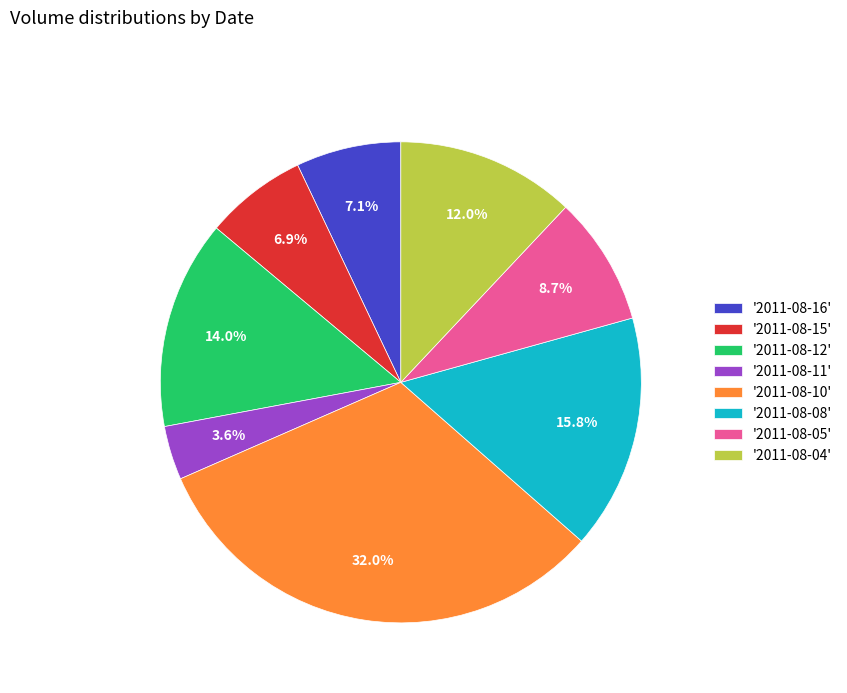

Count the number of slices in the pie.

8